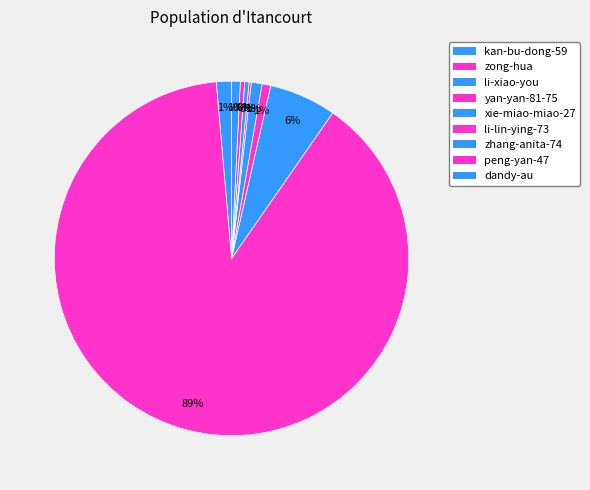

To the nearest percent, what percentage of the pie is xie-miao-miao-27?

1%